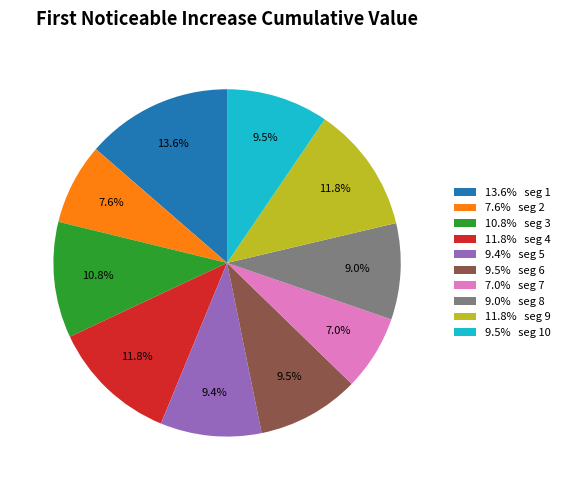

How many segments does this pie chart have?

10